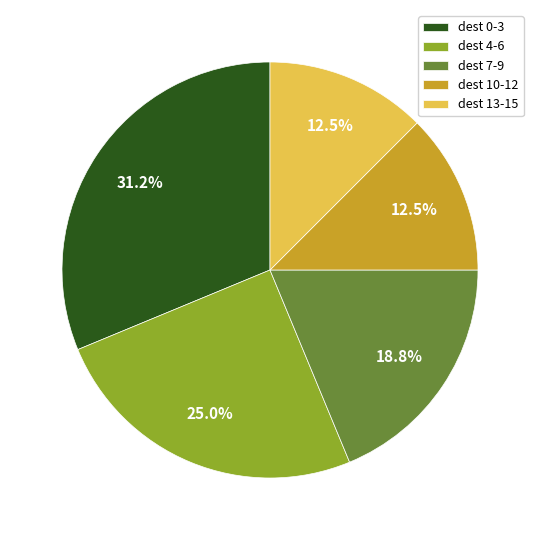

Is there any slice that represents more than half of the pie?

No